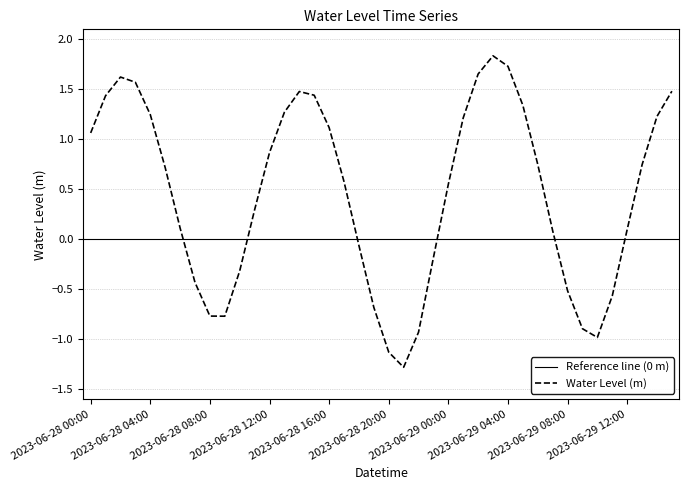

What is the label of the 33rd point from the left?

2023-06-29 08:00